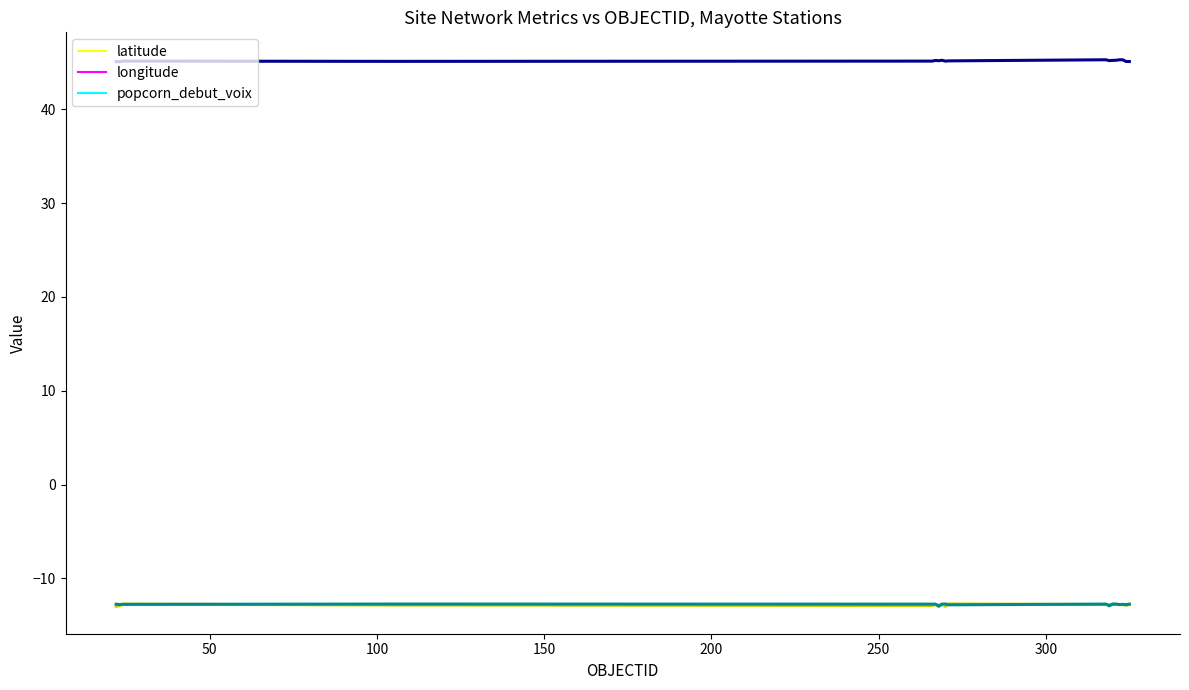

True or false: latitude has a value of -22.6 at 8.

False